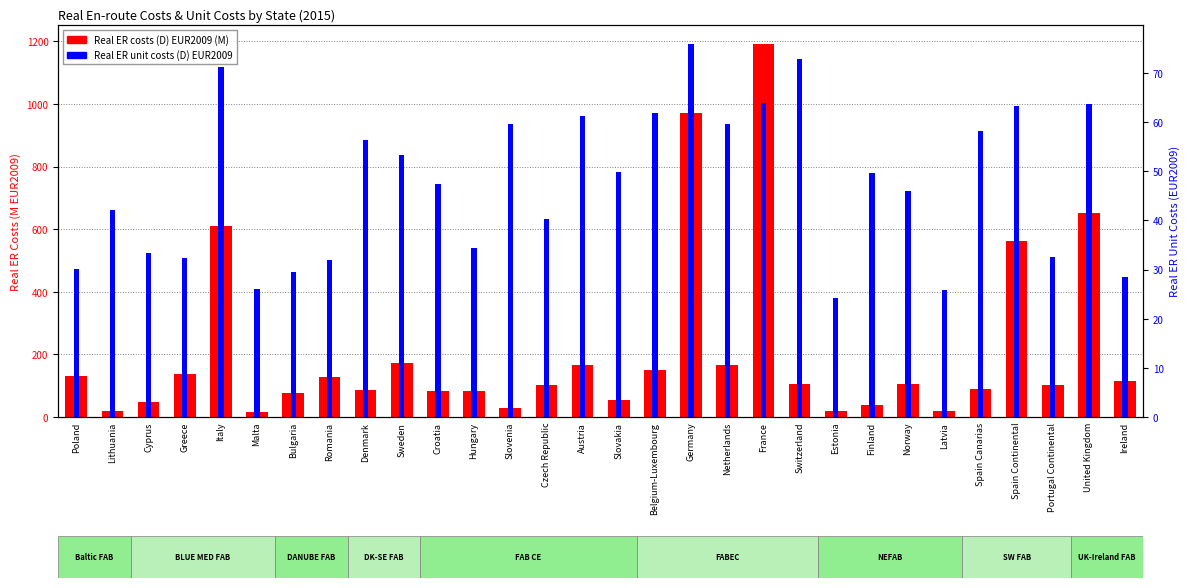

What are all the series names shown in the legend?

Real ER costs (D) EUR2009 (M), Real ER unit costs (D) EUR2009